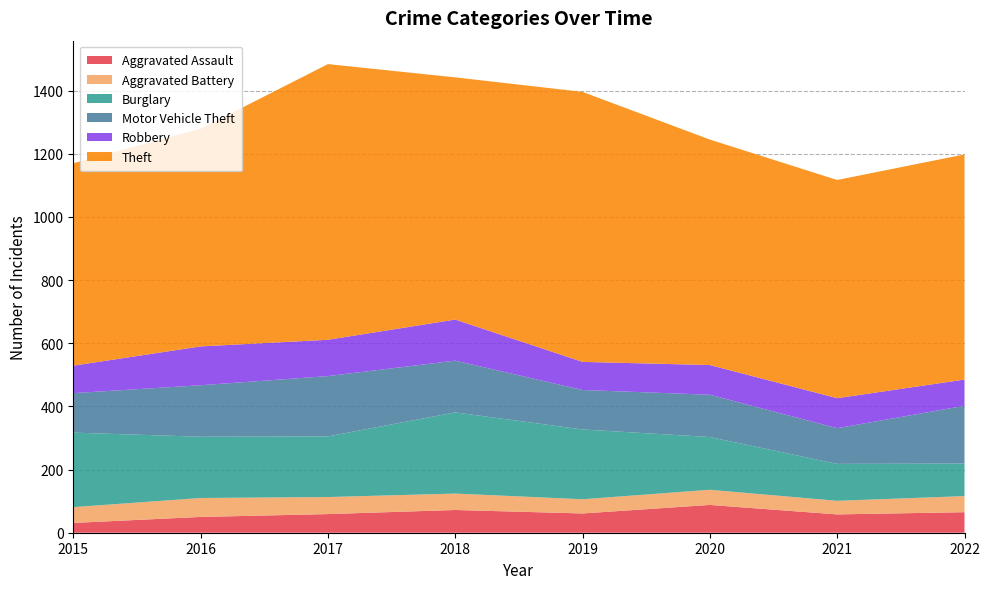

Reading right to left, what are all the values shown in this chart?

Aggravated Assault: 65	58	88	61	72	59	50	31
Aggravated Battery: 51	43	48	45	52	54	60	50
Burglary: 103	117	167	221	257	192	194	236
Motor Vehicle Theft: 183	113	134	125	164	191	163	125
Robbery: 83	95	94	89	130	115	123	87
Theft: 713	691	714	855	767	873	689	641